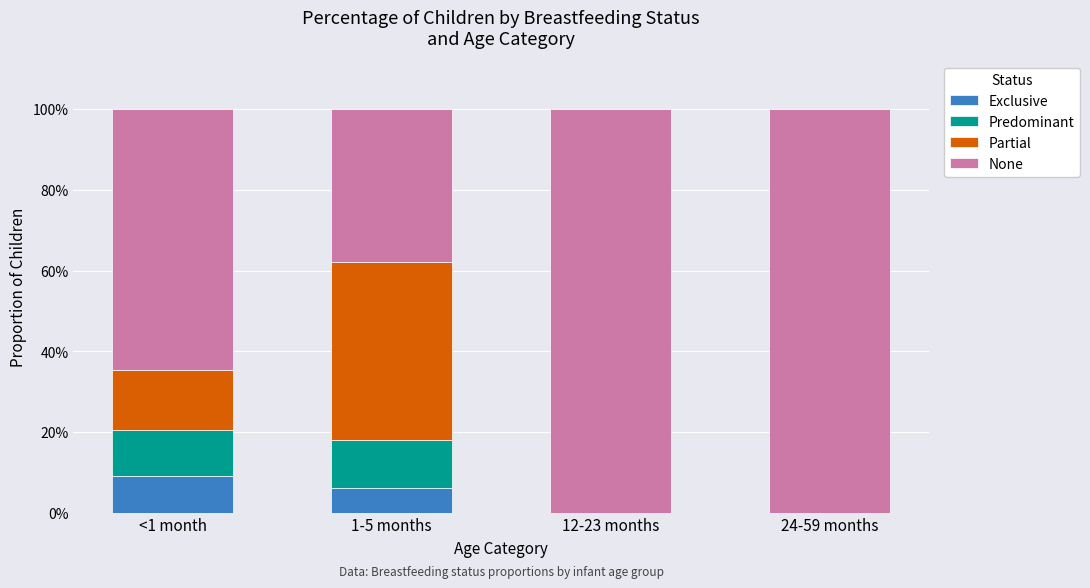

What are all the series names shown in the legend?

Exclusive, Predominant, Partial, None